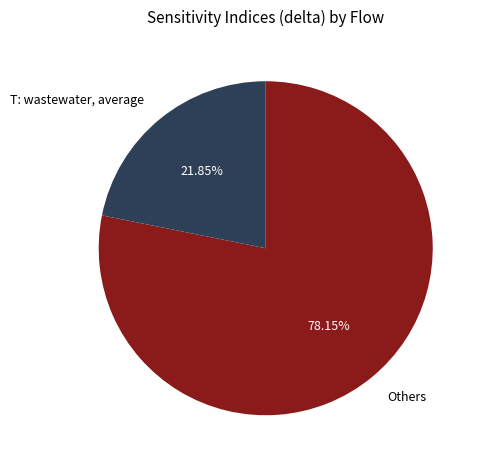

Rank the categories by value from lowest to highest.

T: wastewater, average, Others